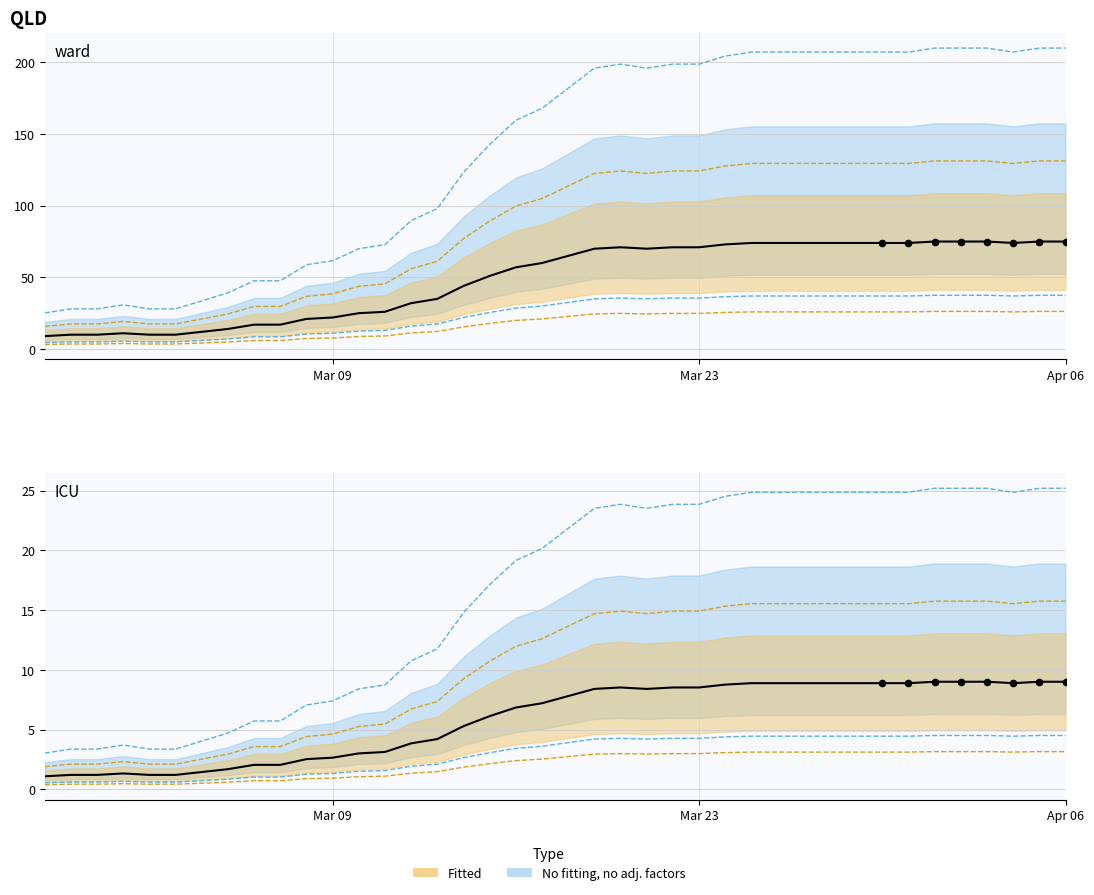

What is the change in value from 2020-03-16 to 2020-03-31?

+29.8